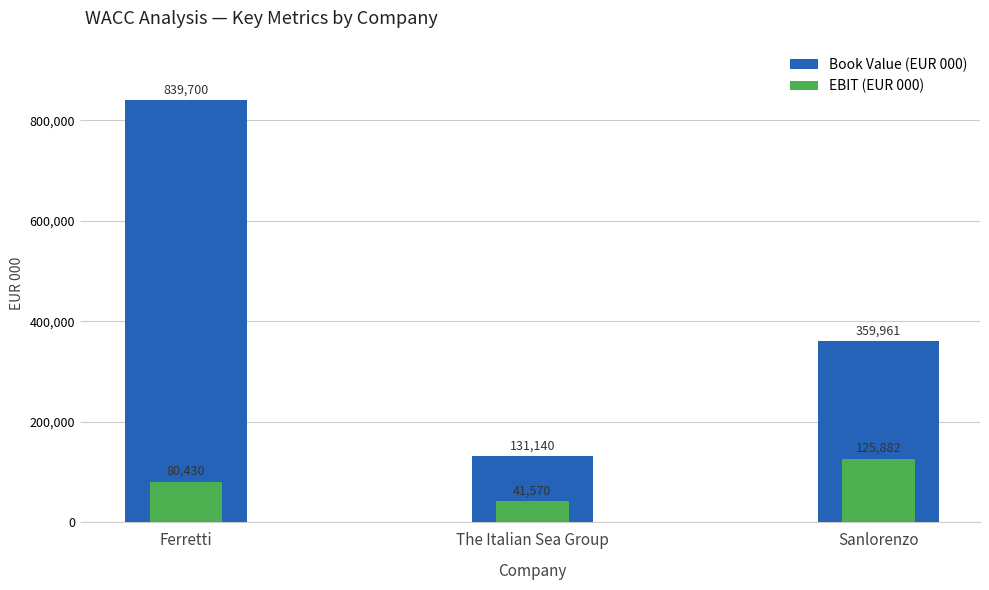

What is the maximum value shown in the chart?

839700